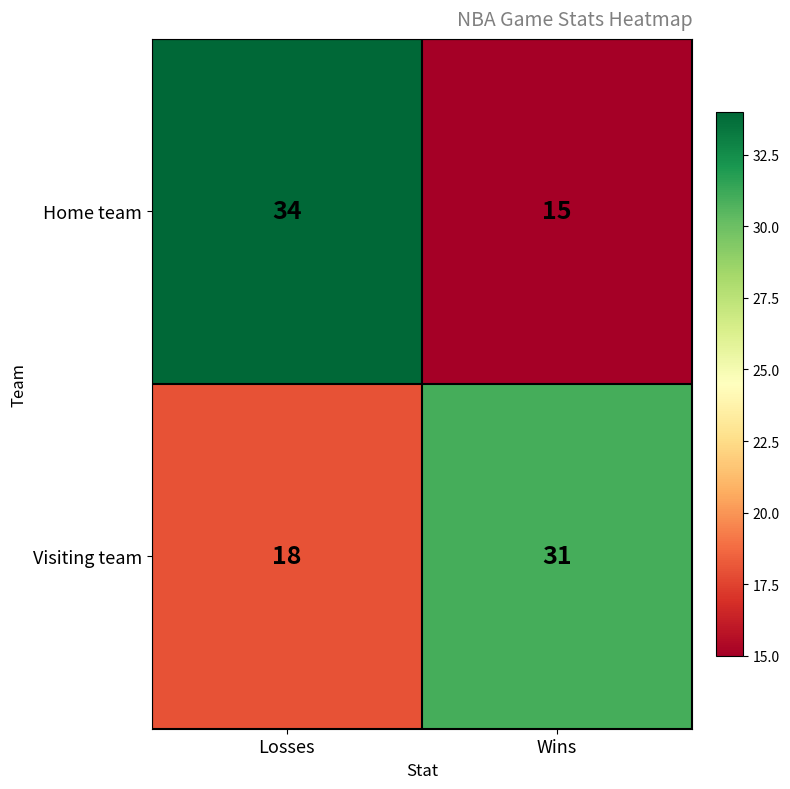

What is the total value across all series at Wins?

46